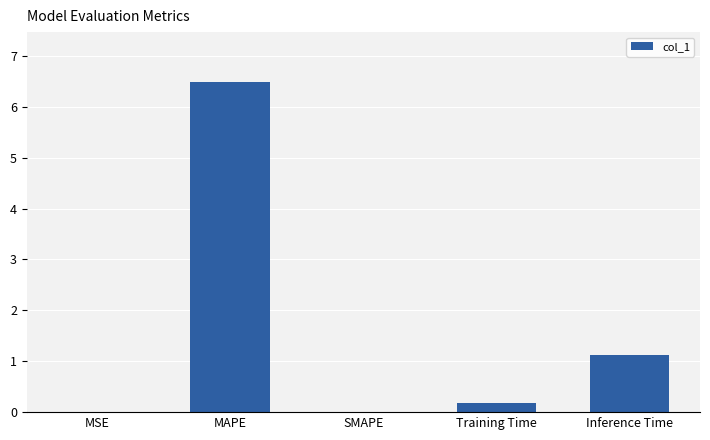

Which category has the highest value across all series?

MAPE